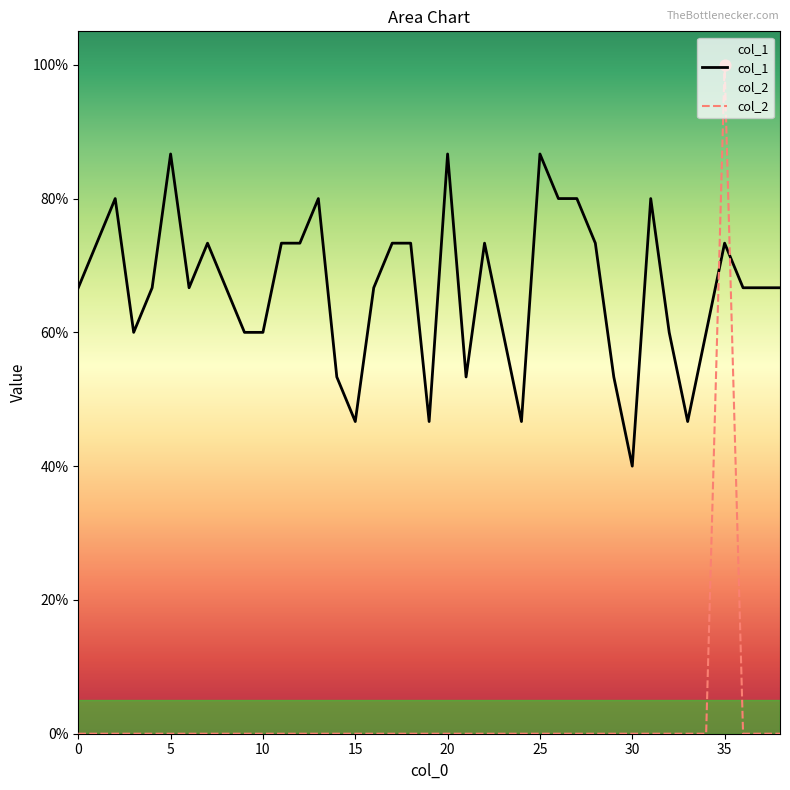

Which series reaches the minimum Y coordinate?

col_2